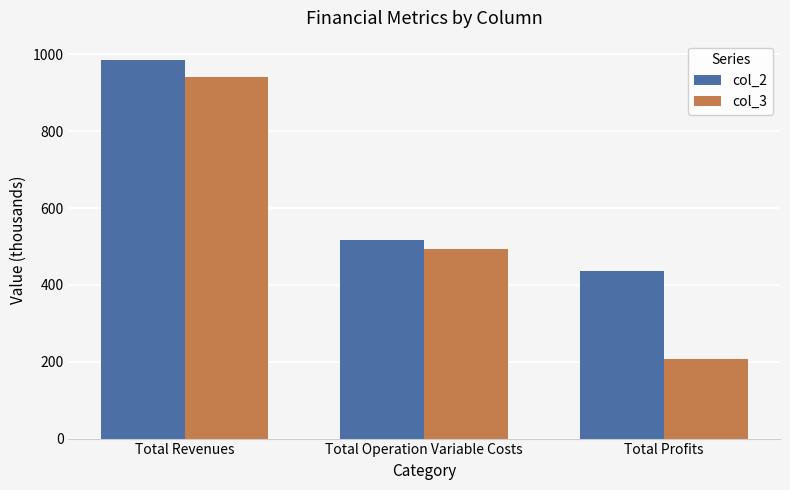

What is the total value across all series at Total Profits?

642.6